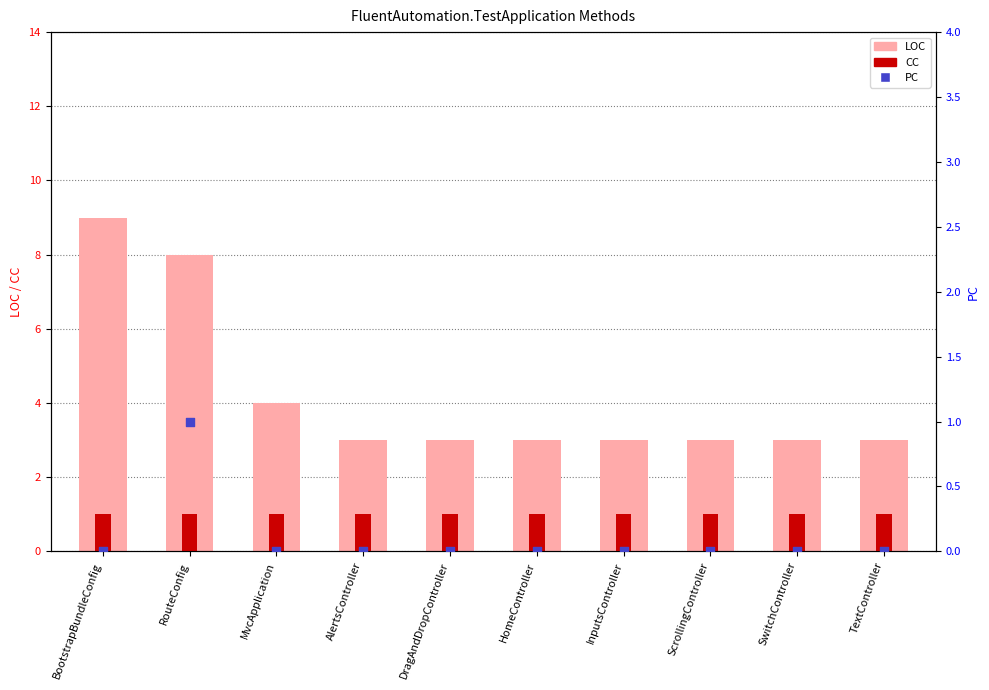

Which series contains the highest Y value?

LOC